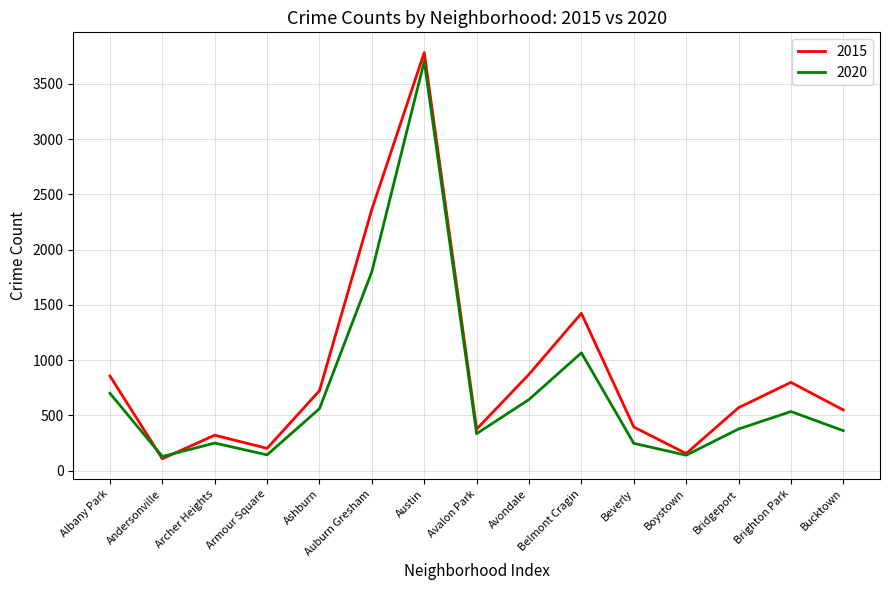

What is the lowest value of the 2015 series?

108